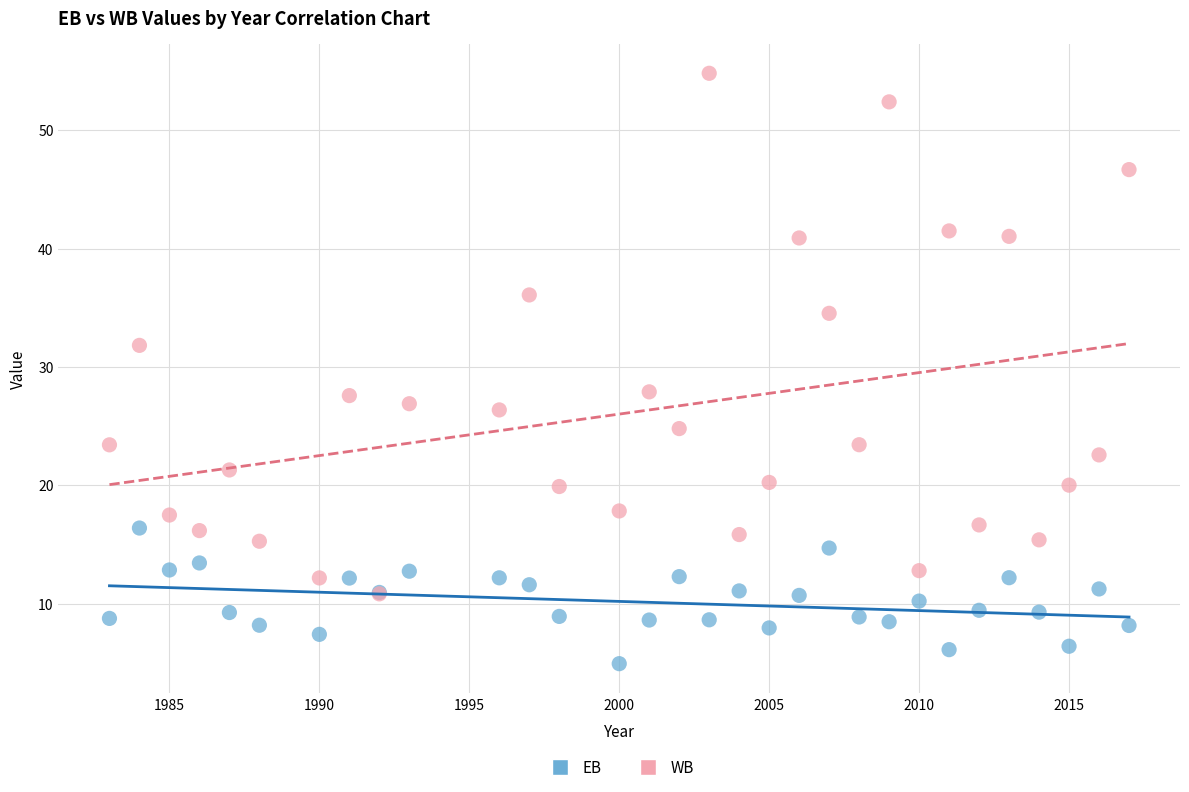

What are all the series names shown in the legend?

EB, WB